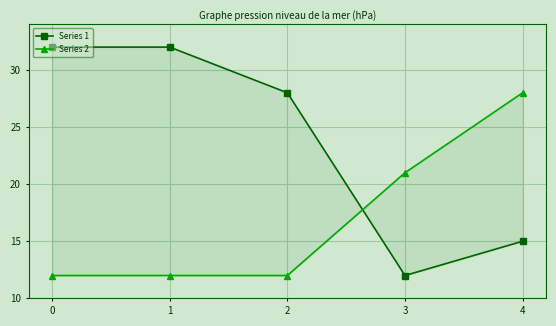

At 2, list the series in order from largest to smallest.

Series 1, Series 2